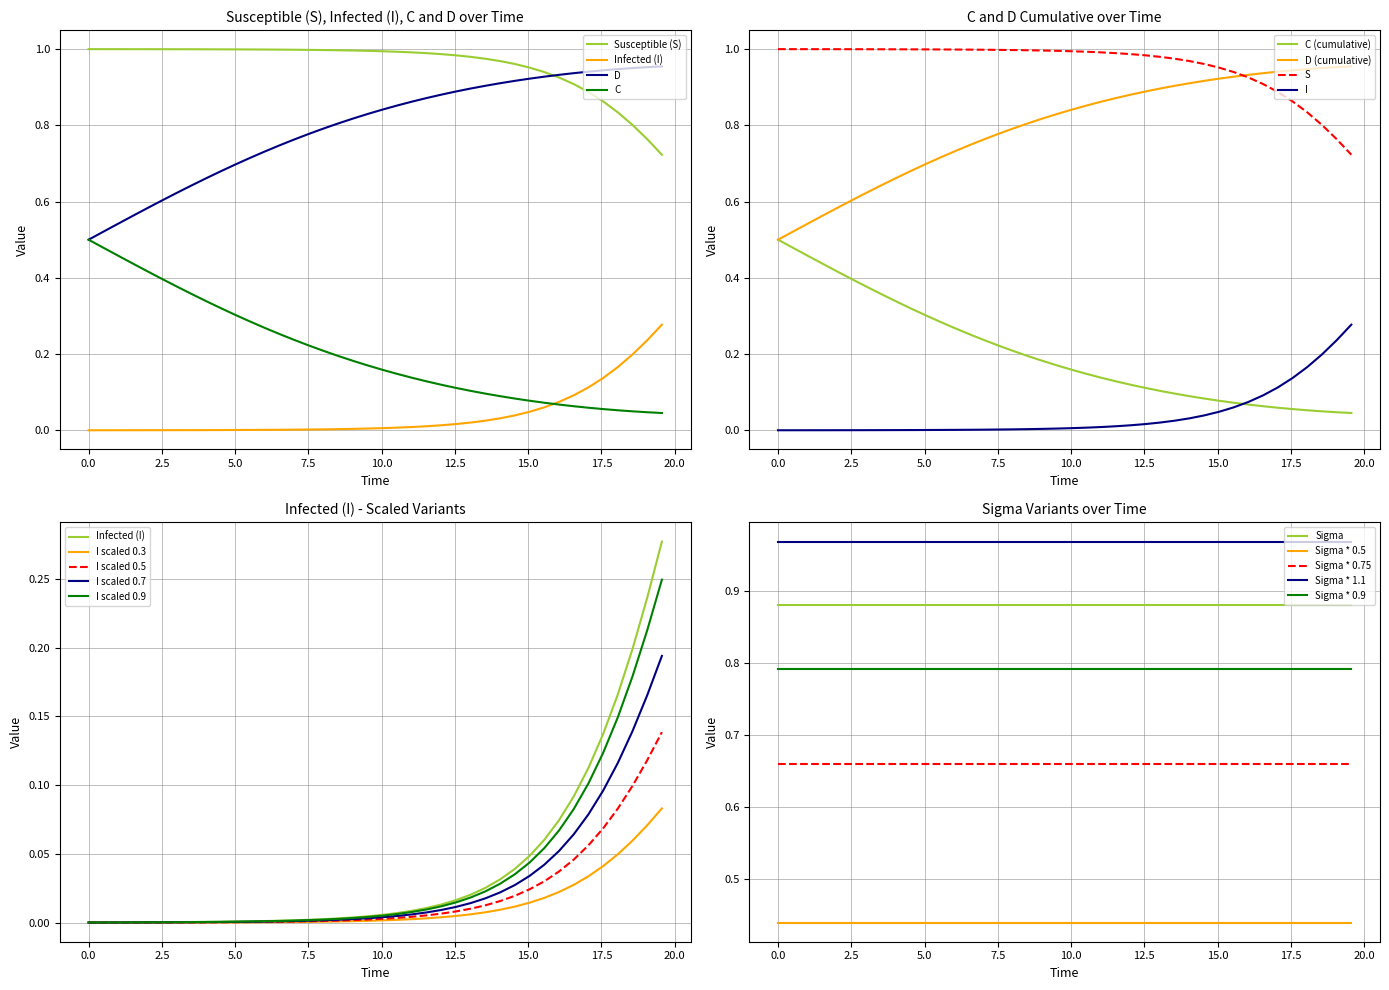

True or false: I and D (cumulative) cross at least once.

False